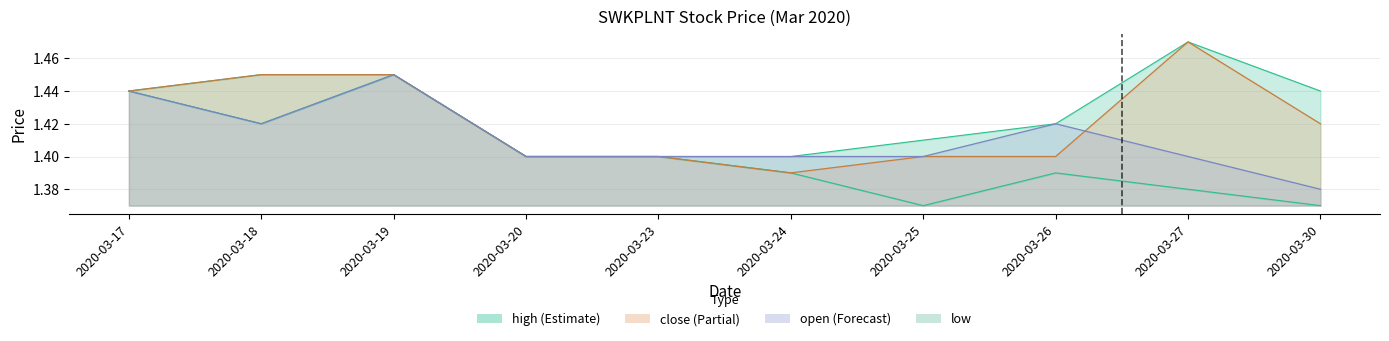

True or false: open has more than 1 interior local peaks.

True